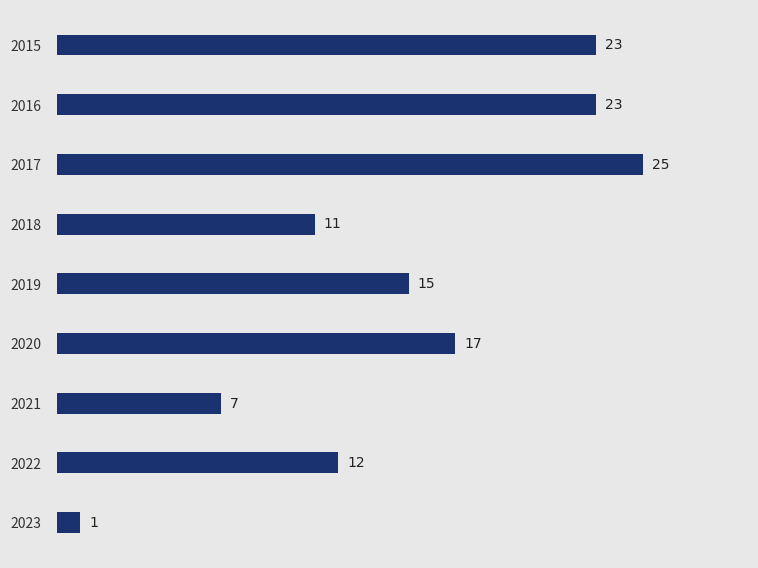

Which label corresponds to the largest value in the chart?

2017